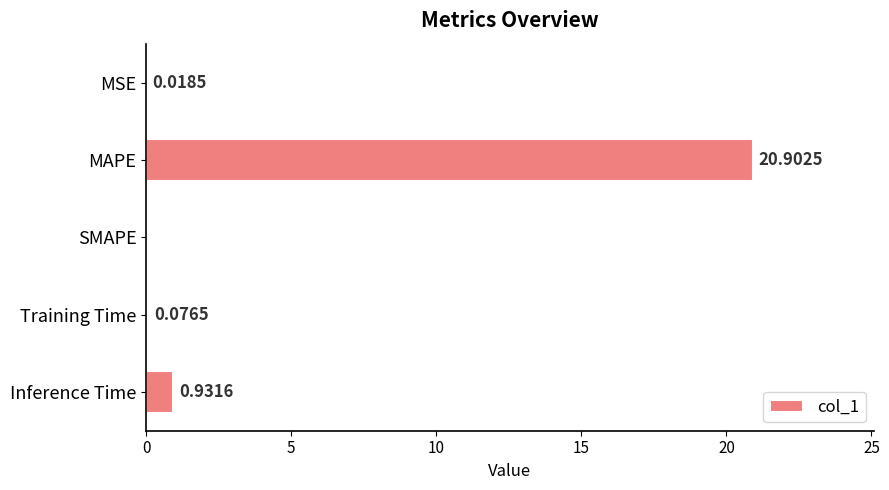

What is the sum of all values?

21.9